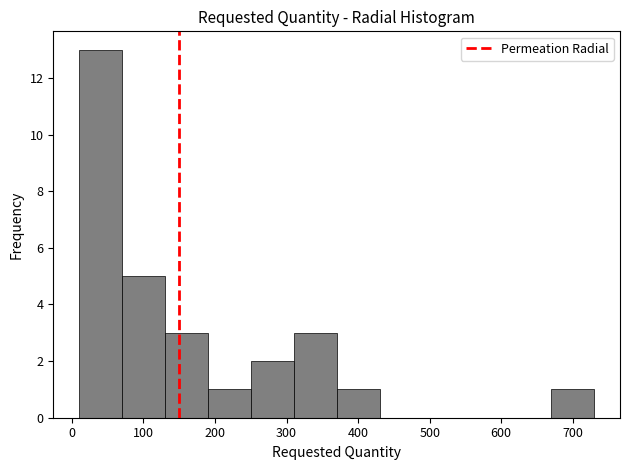

What is the height of the bar covering 670 to 730 on the x-axis? The values are not printed on the chart, so give them approximately, as read against the axis.

1